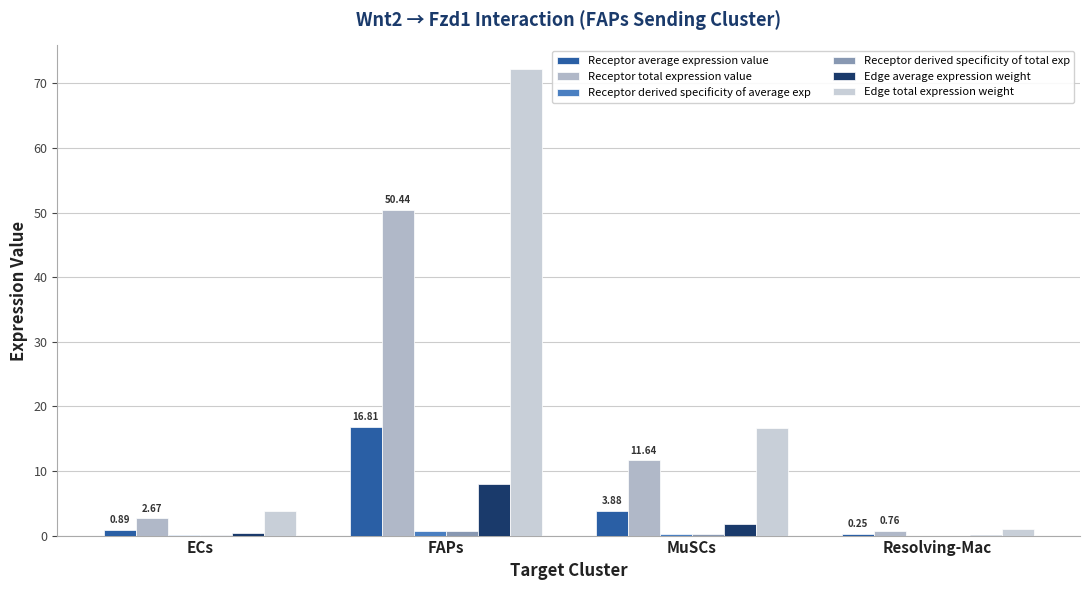

True or false: Edge average expression weight has a value of 2.7 at MuSCs.

False